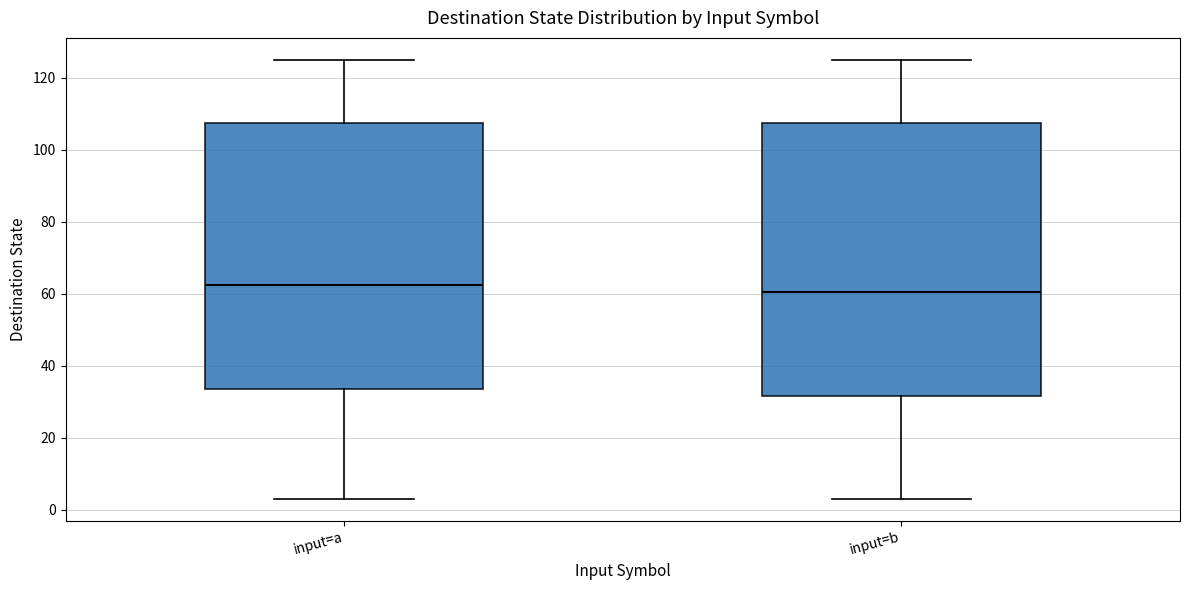

Which box is the tallest, from its lower edge to its upper edge?

input=b